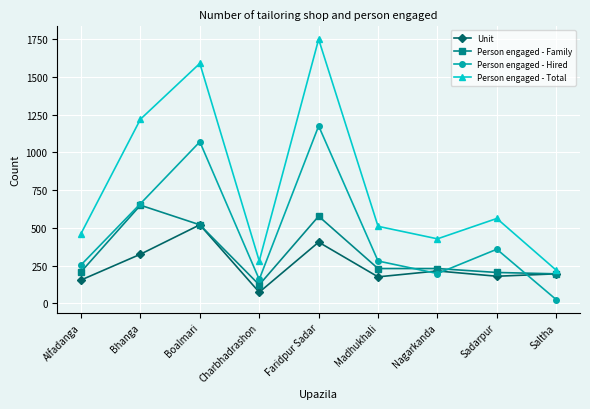

What is the sum of the Person engaged - Family values at Madhukhali and Nagarkanda?

460